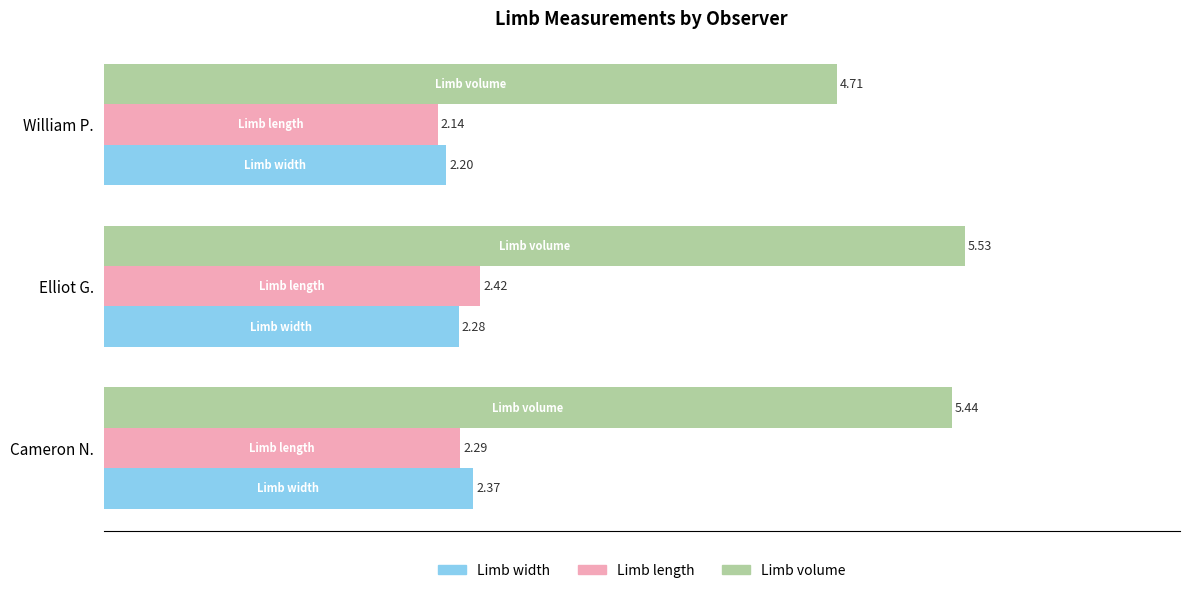

What is the spread (max minus min) of values at Cameron N.?

3.2